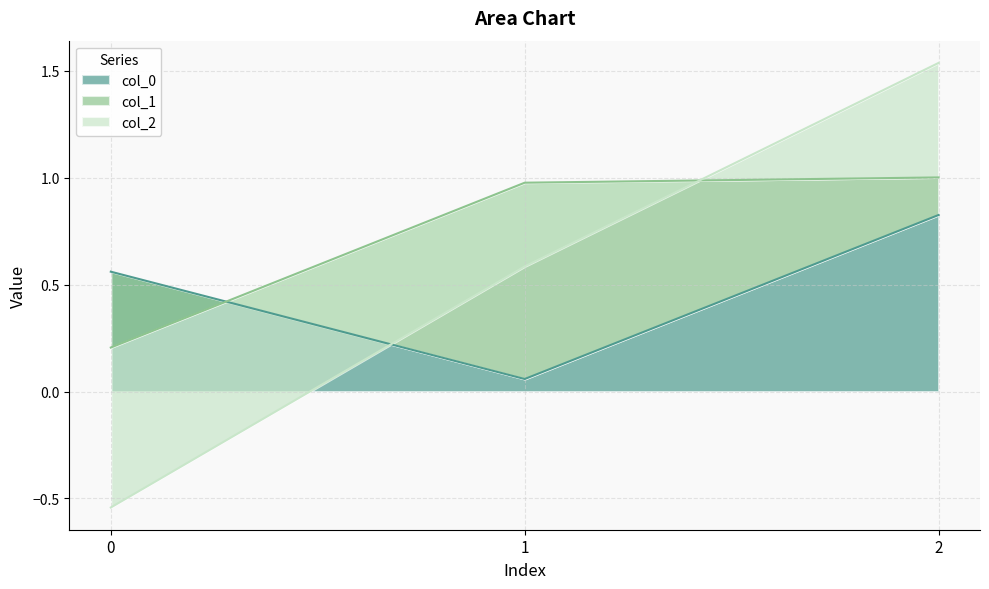

Reading left to right, what are all the values shown in this chart?

col_0: 0=0.6	1=0.1	2=0.8
col_1: 0=-0.4	1=0.9	2=0.2
col_2: 0=-0.7	1=-0.4	2=0.5